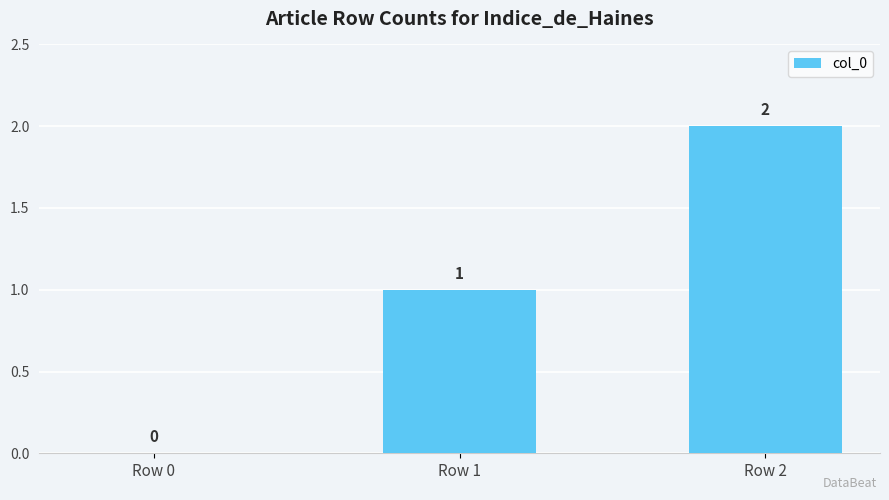

How many values are between 0 and 2?

3